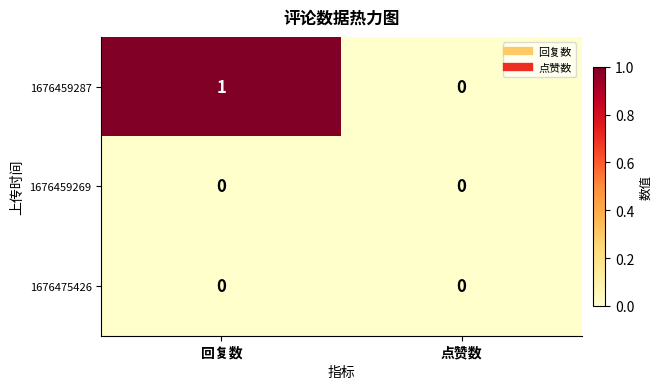

Is the value of 1676459269 at 点赞数 greater than the value of 1676459287 at 回复数?

No